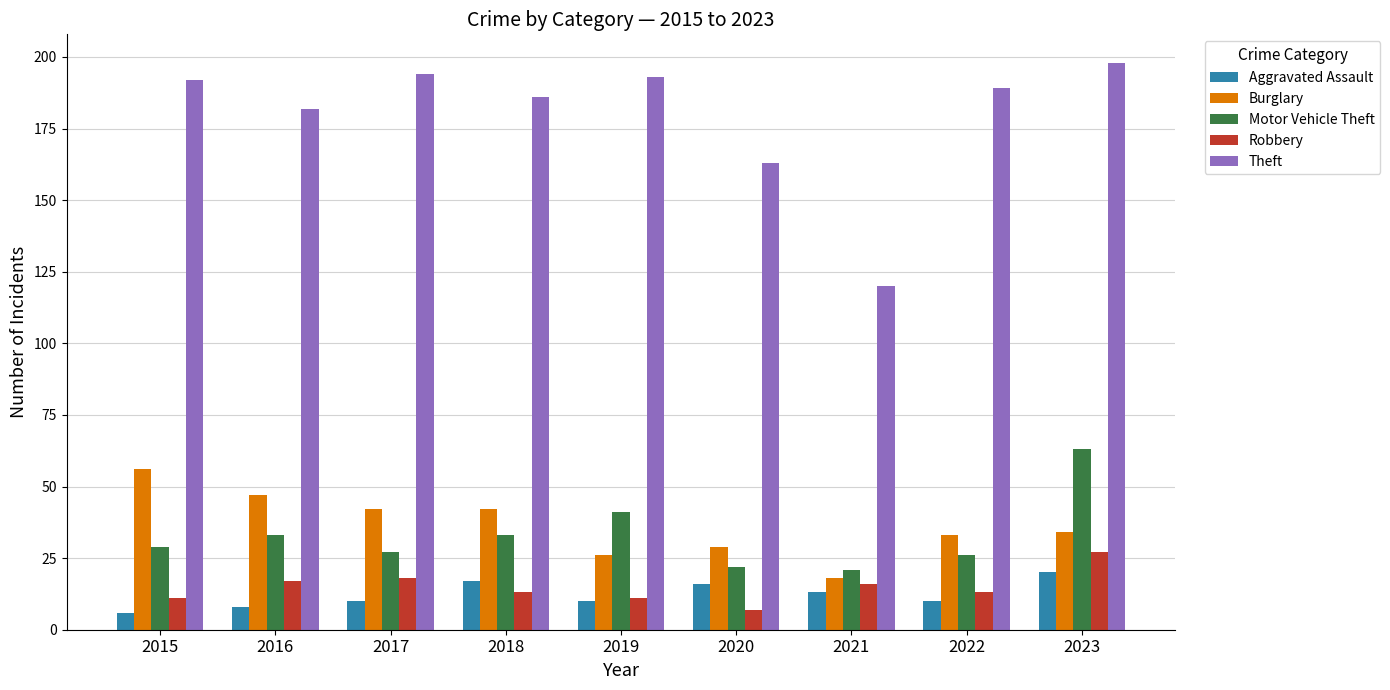

What is the total value across all series at 2015?

294